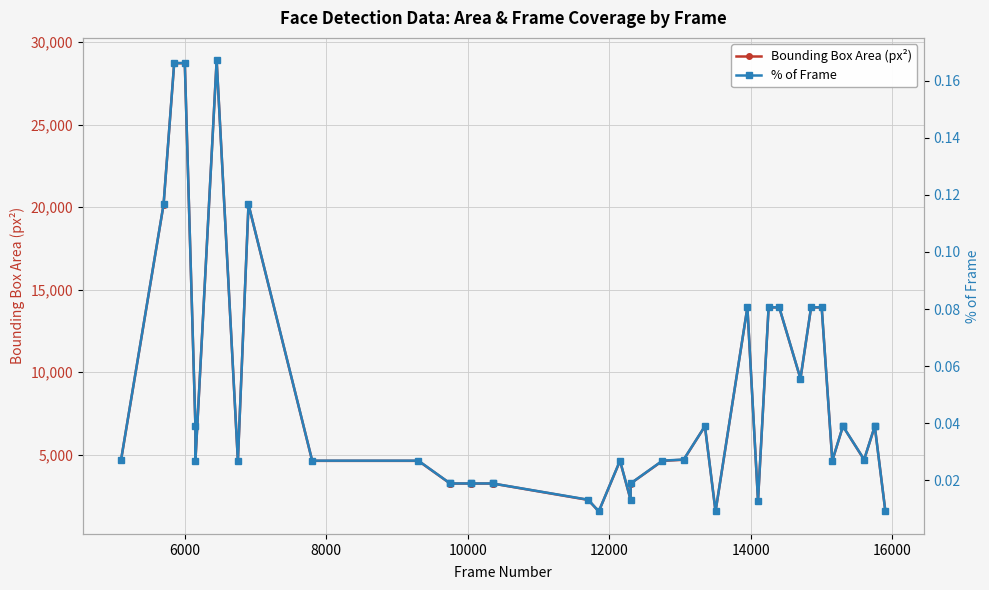

Reading right to left, what are all the values shown in this chart?

Bounding Box Area (px²): 1560.0	6724.0	6724.0	4692.0	6724.0	6724.0	4624.0	13924.0	13924.0	9604.0	13924.0	13924.0	2209.0	13924.0	1560.0	6724.0	4692.0	4624.0	3249.0	2256.0	4624.0	1560.0	2256.0	3249.0	3249.0	3249.0	3249.0	3249.0	3249.0	4624.0	4624.0	20164.0	4624.0	28900.0	4624.0	6724.0	28730.0	28730.0	20164.0	4692.0
% of Frame: 0.0	0.0	0.0	0.0	0.0	0.0	0.0	0.1	0.1	0.1	0.1	0.1	0.0	0.1	0.0	0.0	0.0	0.0	0.0	0.0	0.0	0.0	0.0	0.0	0.0	0.0	0.0	0.0	0.0	0.0	0.0	0.1	0.0	0.2	0.0	0.0	0.2	0.2	0.1	0.0